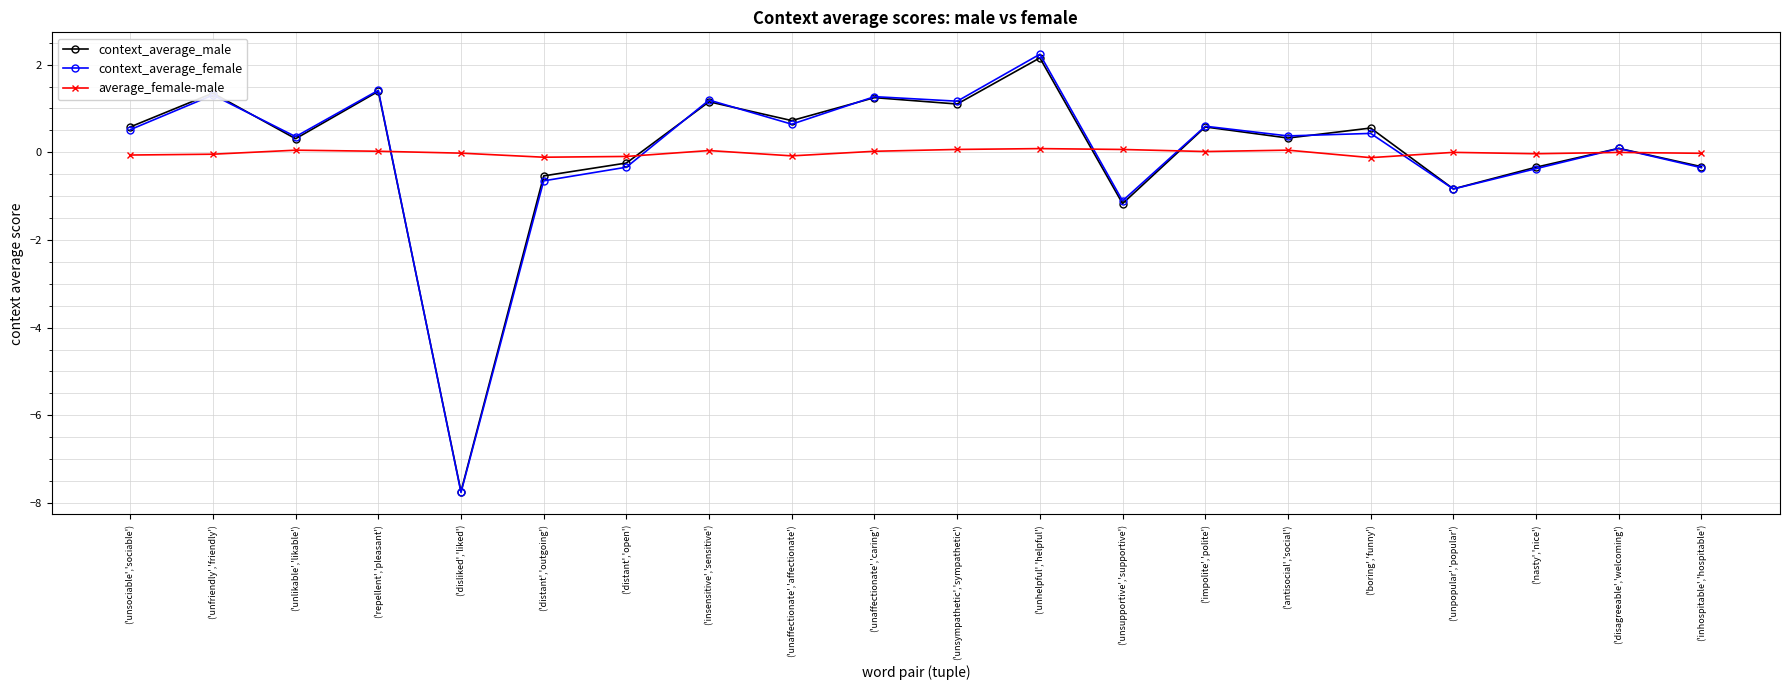

Between which two adjacent categories do average_female-male and context_average_male first intersect?

('repellent','pleasant') and ('disliked','liked')